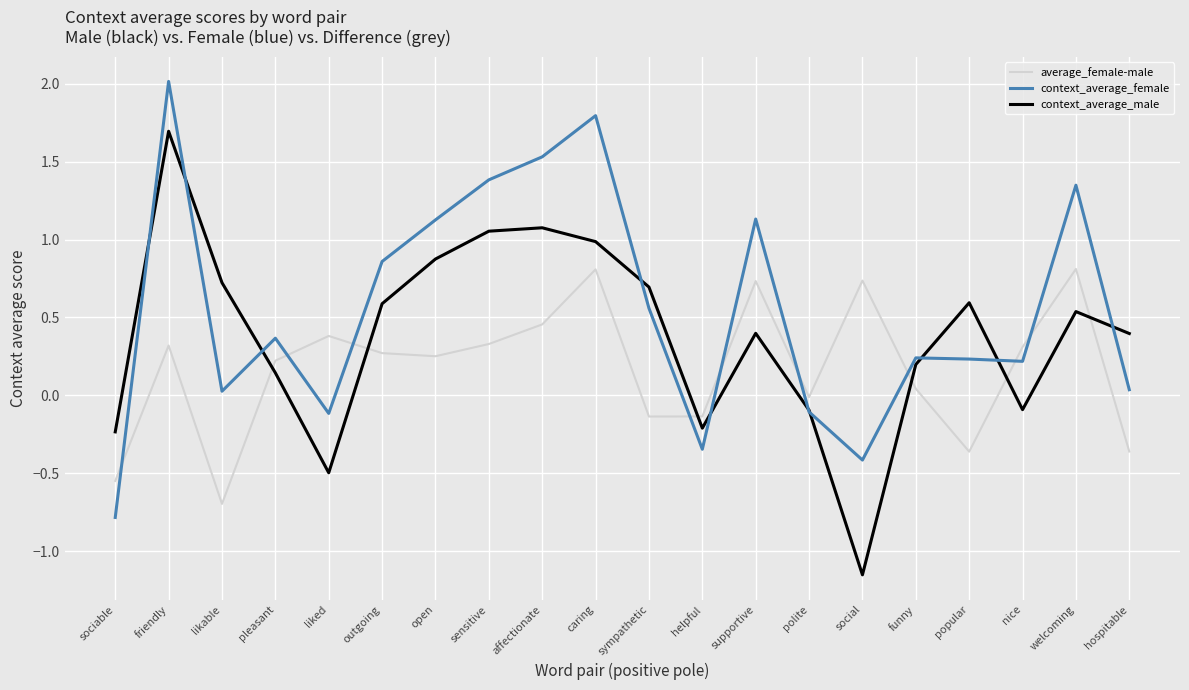

Does the chart have visible grid lines?

Yes